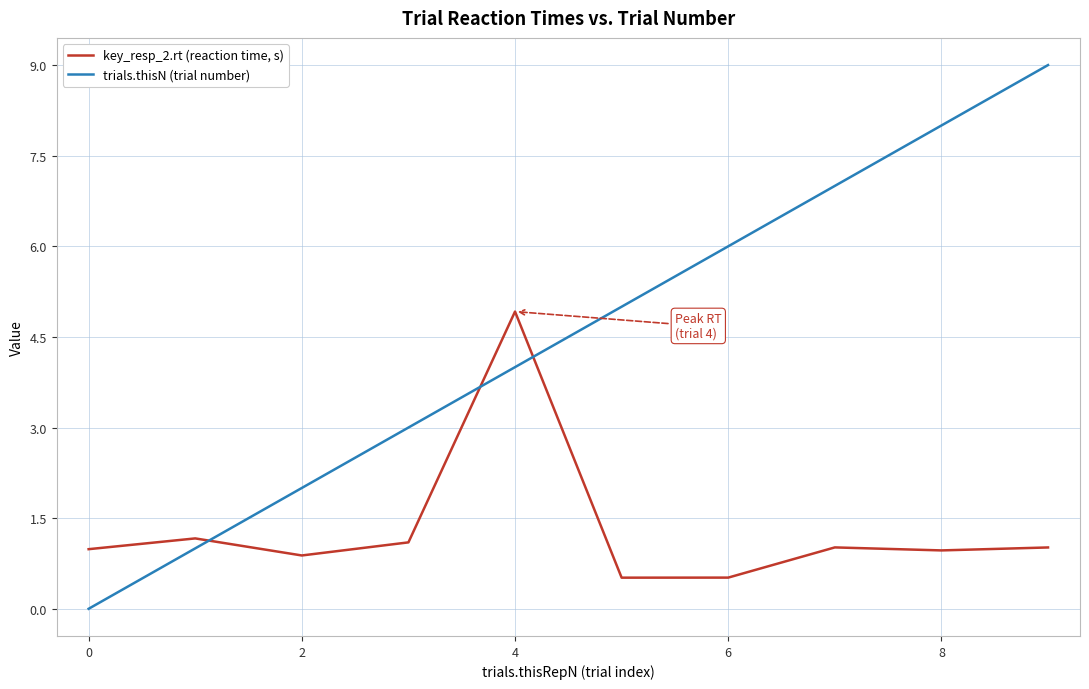

What are all the series names shown in the legend?

key_resp_2.rt (reaction time, s), trials.thisN (trial number)